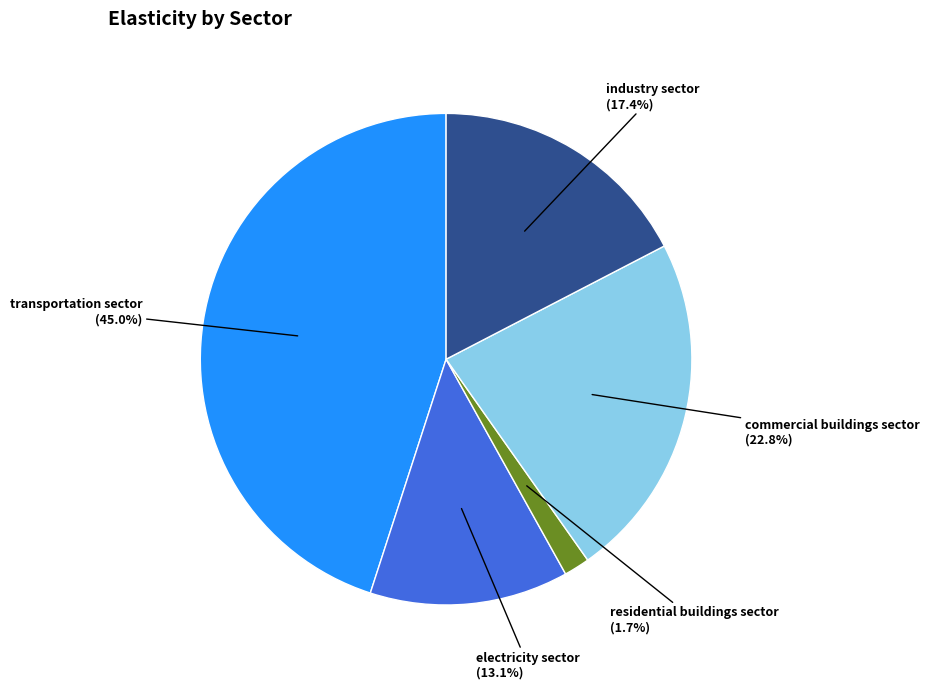

Does any single category account for the majority?

No